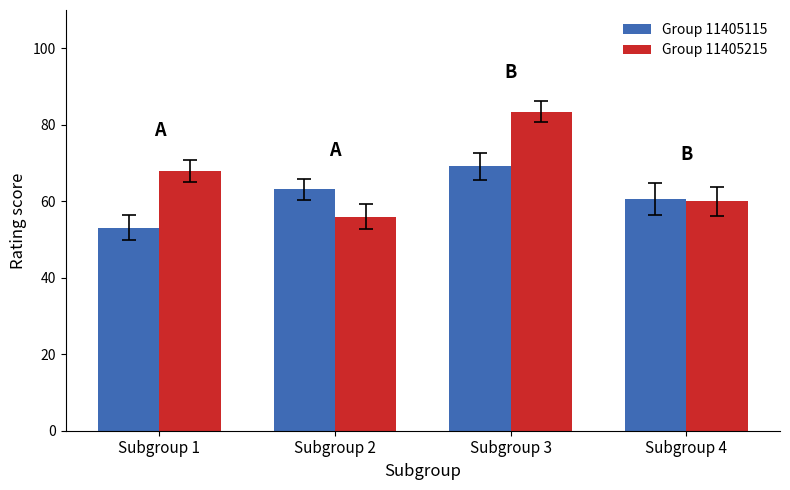

Reading left to right, what are all the values shown in this chart?

Group 11405115: 53.1	63.1	69.1	60.5
Group 11405215: 68.0	56.0	83.5	60.0